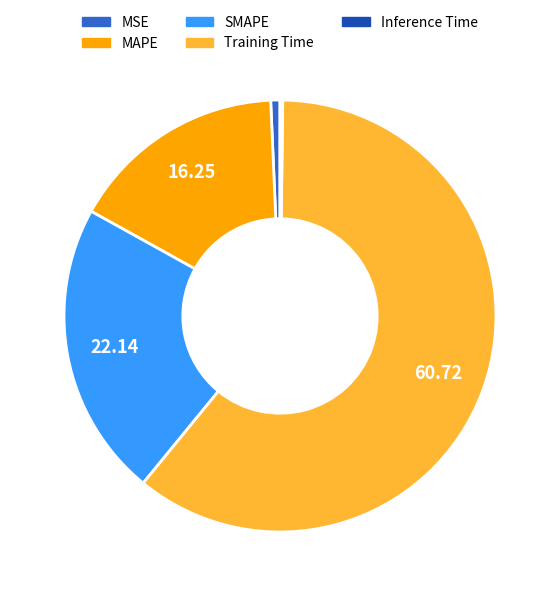

Does MSE represent more than half of the total?

No